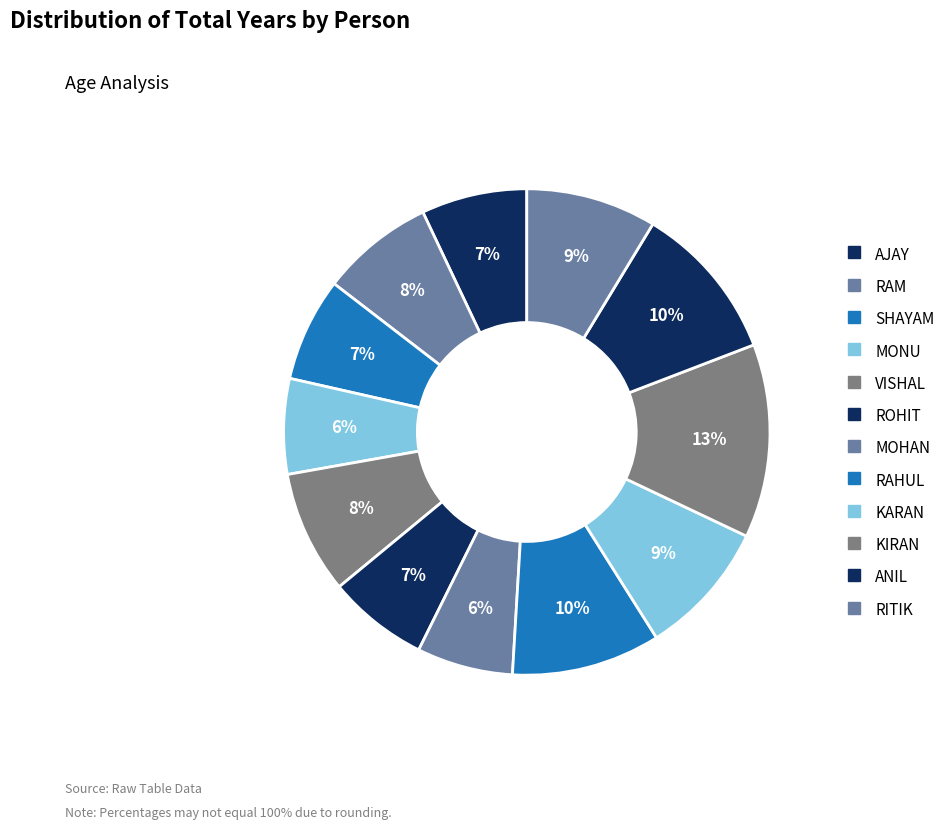

How many slices are in this pie chart?

12